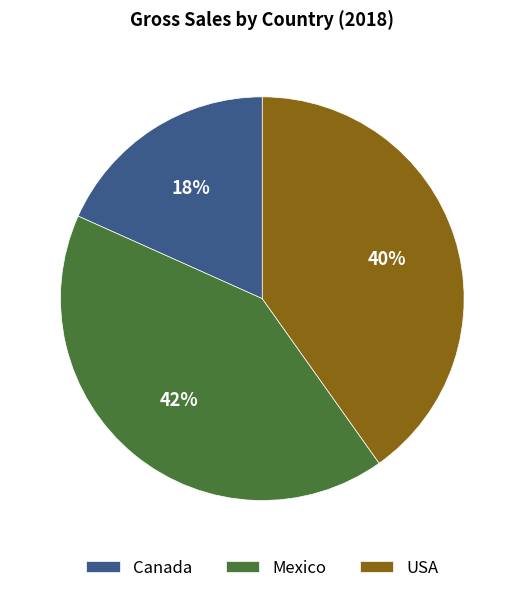

To the nearest percent, what percentage of the pie is Canada?

18%